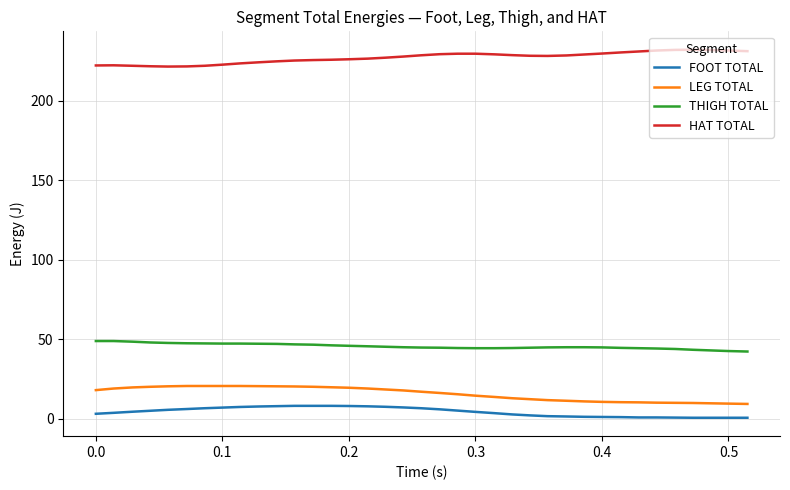

What is the minimum value for LEG TOTAL?

9.2